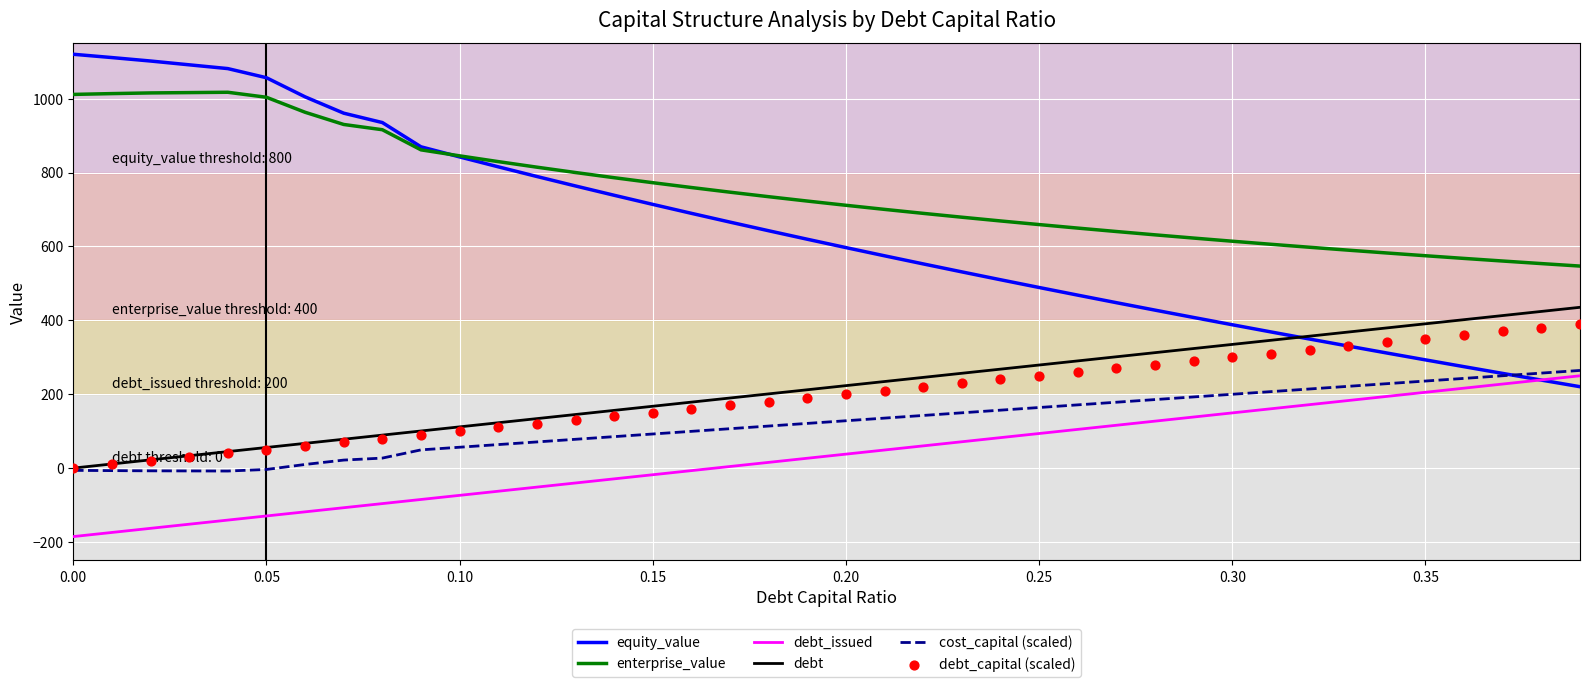

Which series reaches the maximum Y coordinate?

equity_value